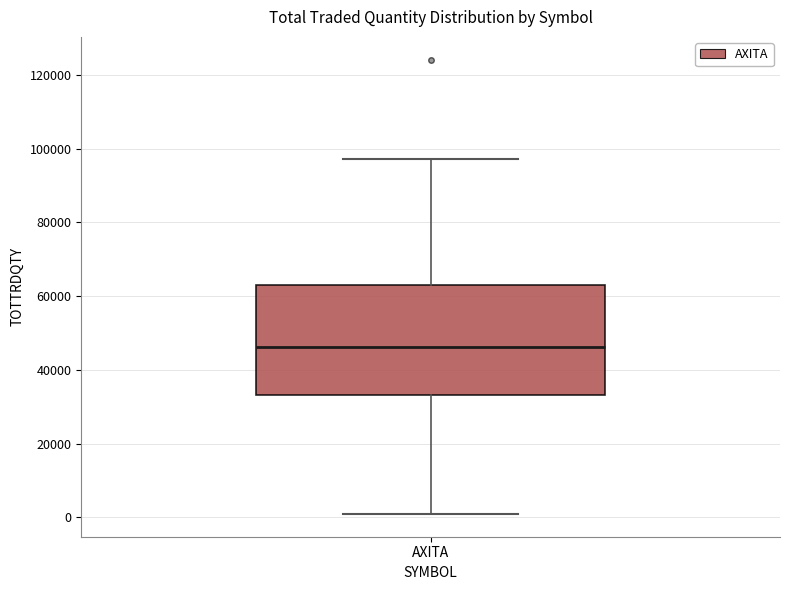

Transcribe this box plot: give where the median line is, the range the box spans, and where the two whiskers end, as read against the y-axis. The values are not printed on the chart, so give them approximately, as read against the axis.

median 46000, box 34000 to 62000, whiskers 0 to 98000